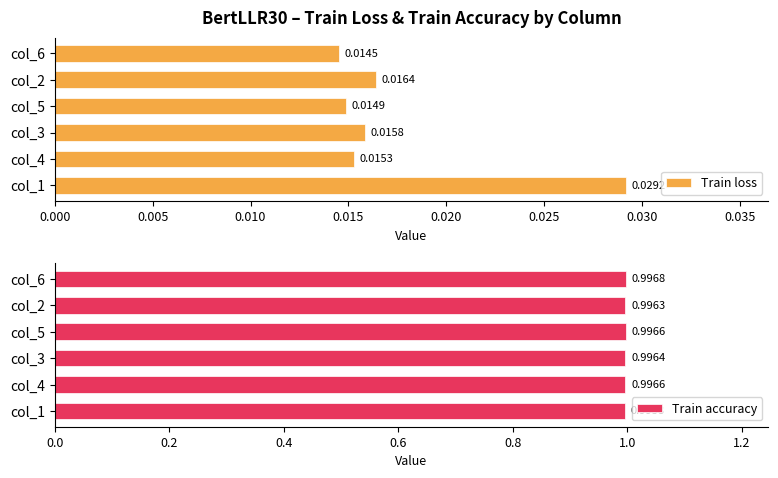

Rank the categories by Train loss value from highest to lowest.

col_1, col_2, col_3, col_4, col_5, col_6